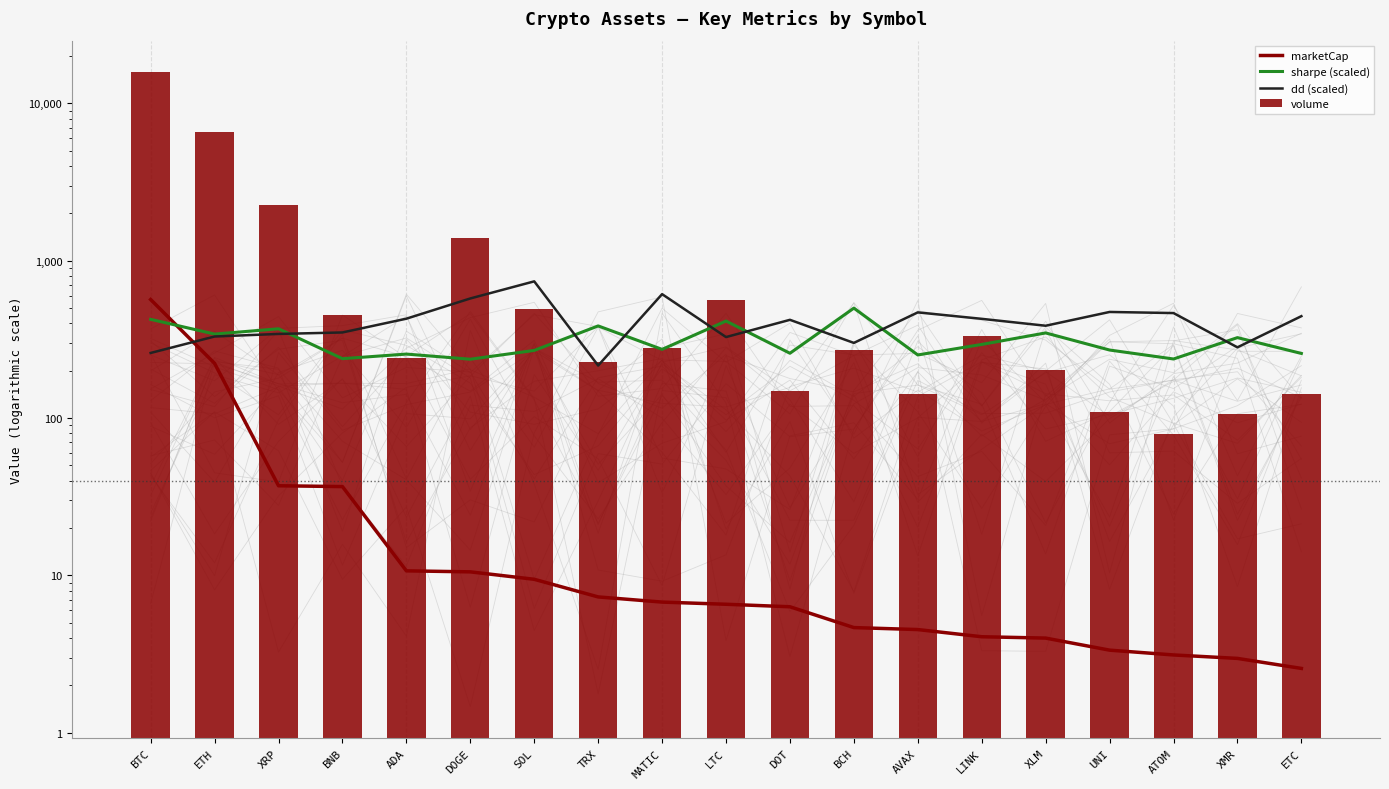

What is the average value of the marketCap series?

50.0